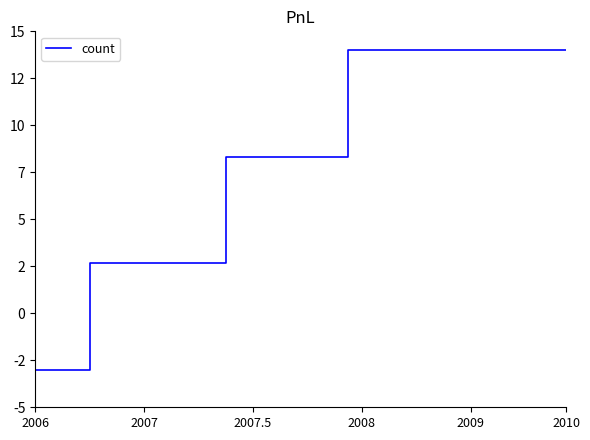

Reading right to left, what are all the values shown in this chart?

14.0	14.0	14.0	14.0	14.0	14.0	14.0	14.0	14.0	14.0	14.0	14.0	14.0	14.0	14.0	14.0	14.0	8.3	8.3	8.3	8.3	8.3	8.3	8.3	8.3	8.3	2.7	2.7	2.7	2.7	2.7	2.7	2.7	2.7	2.7	2.7	-3.0	-3.0	-3.0	-3.0